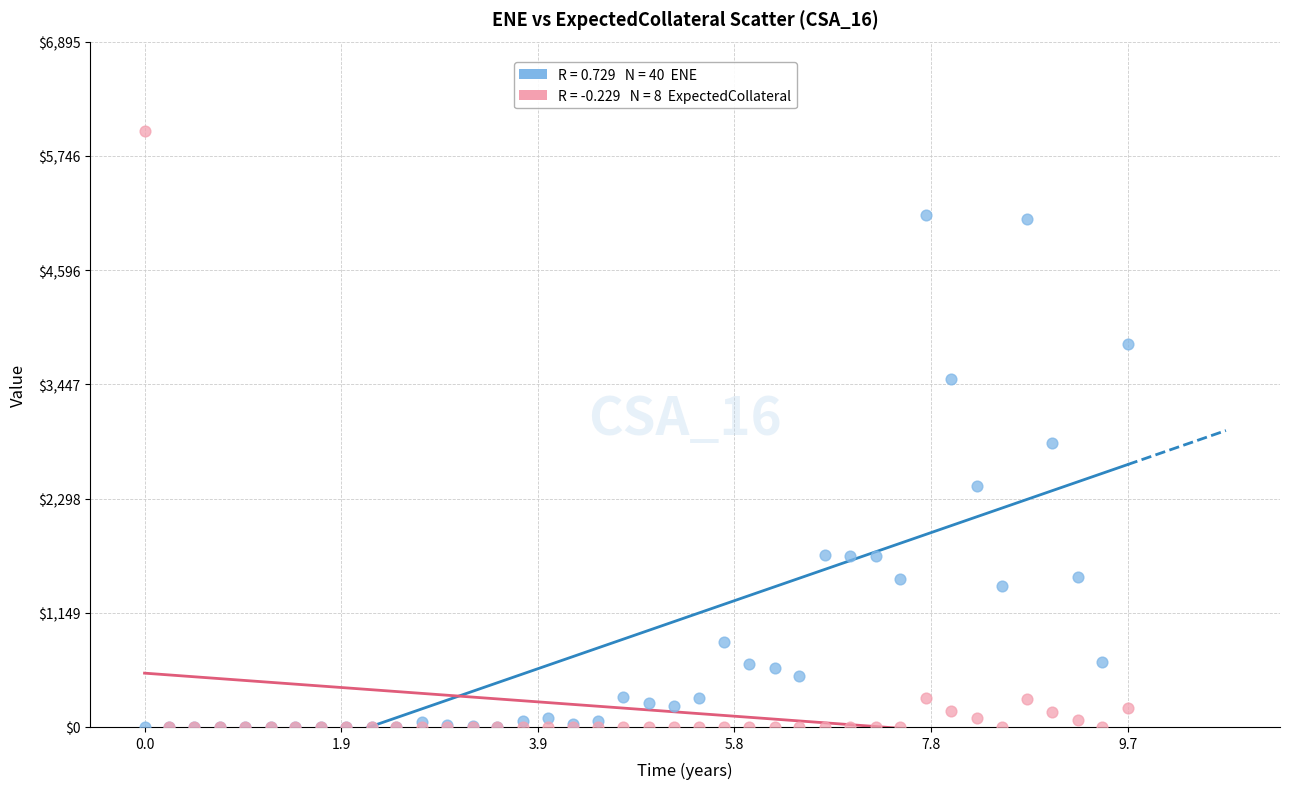

Across all series, what Y value is closest to 2997?

2855.0